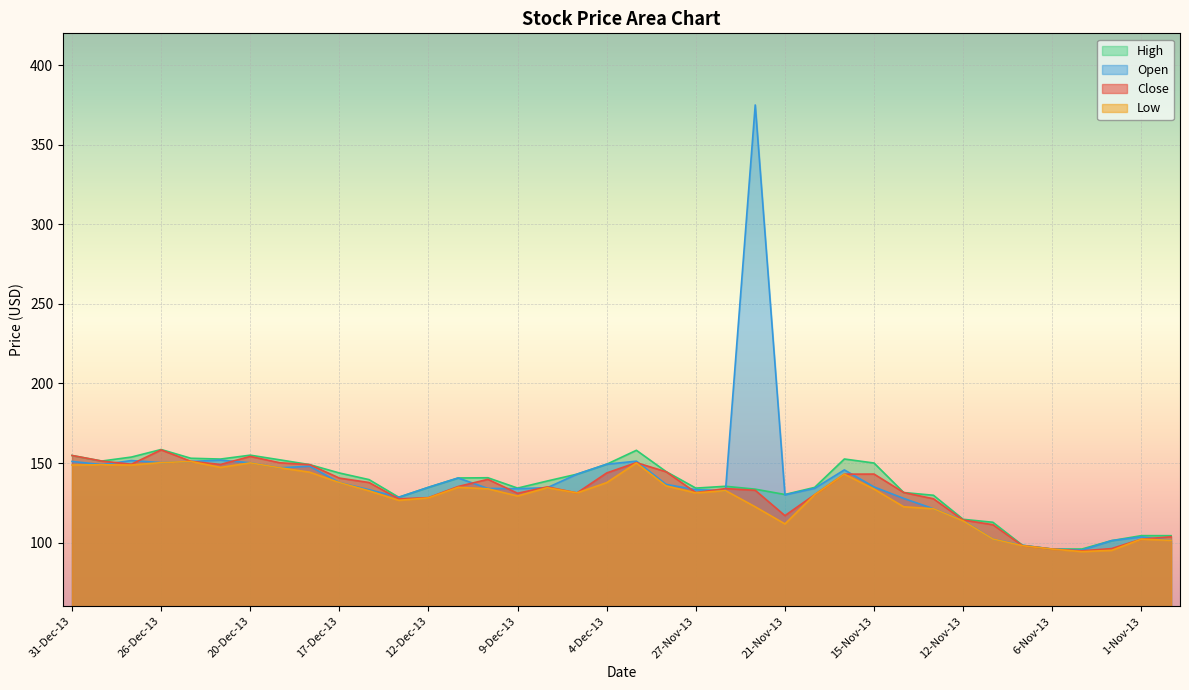

Which series changed the most between 27-Dec-13 and 6-Nov-13?

High